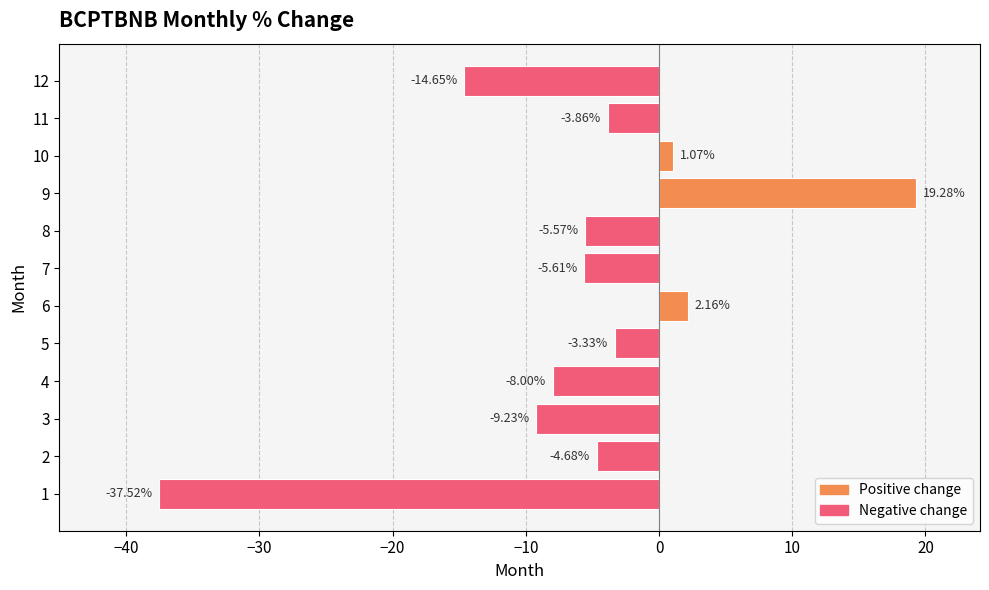

How many values are below -4?

7